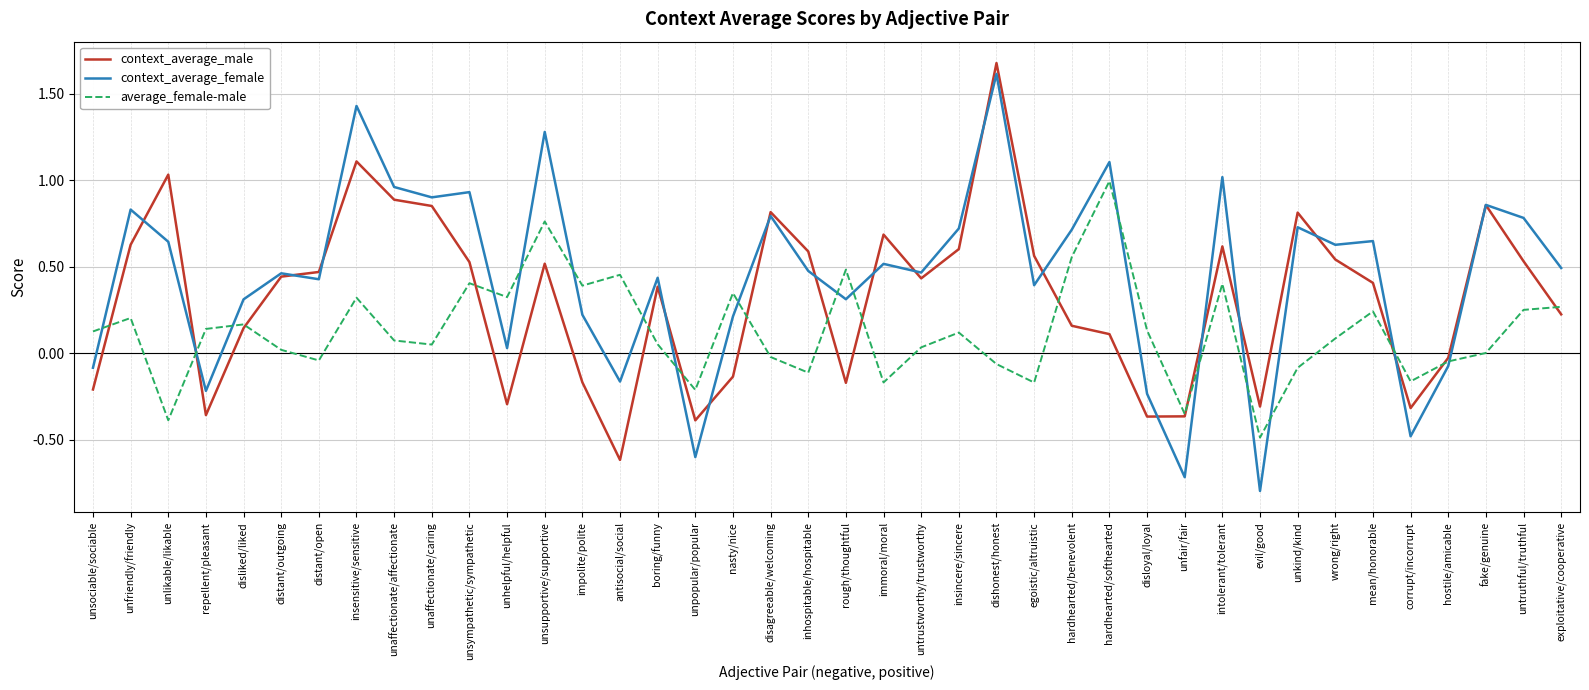

At which category does context_average_female reach its first local valley?

repellent/pleasant